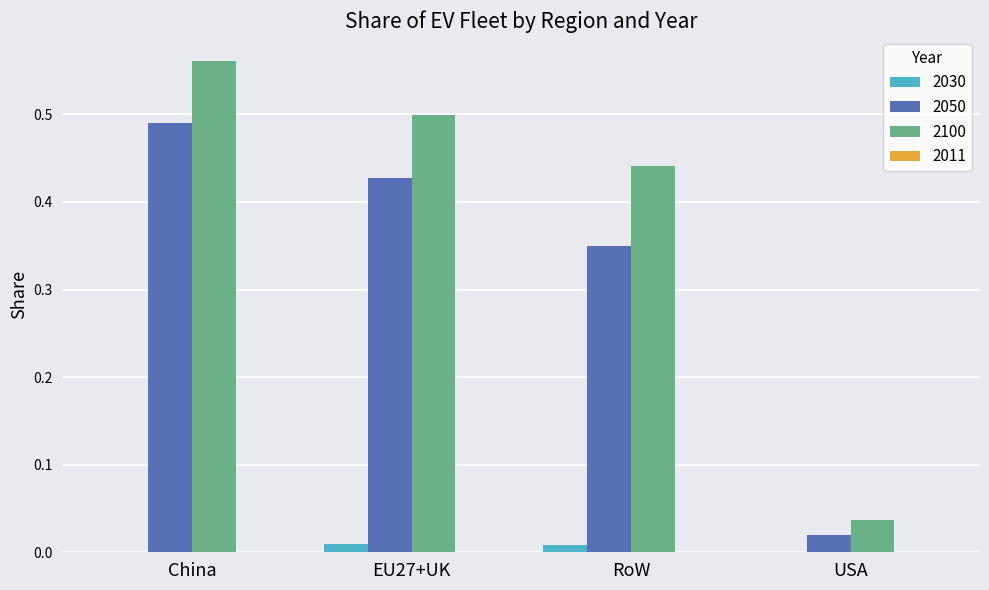

What is the sum of all 2050 values?

1.3